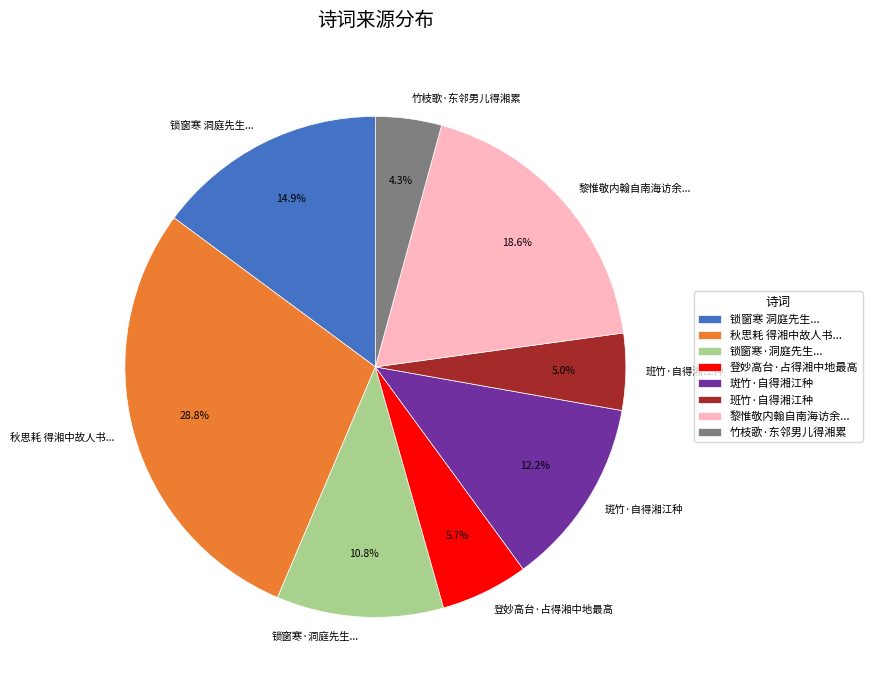

Is 黎惟敬内翰自南海访余... the majority of the pie?

No